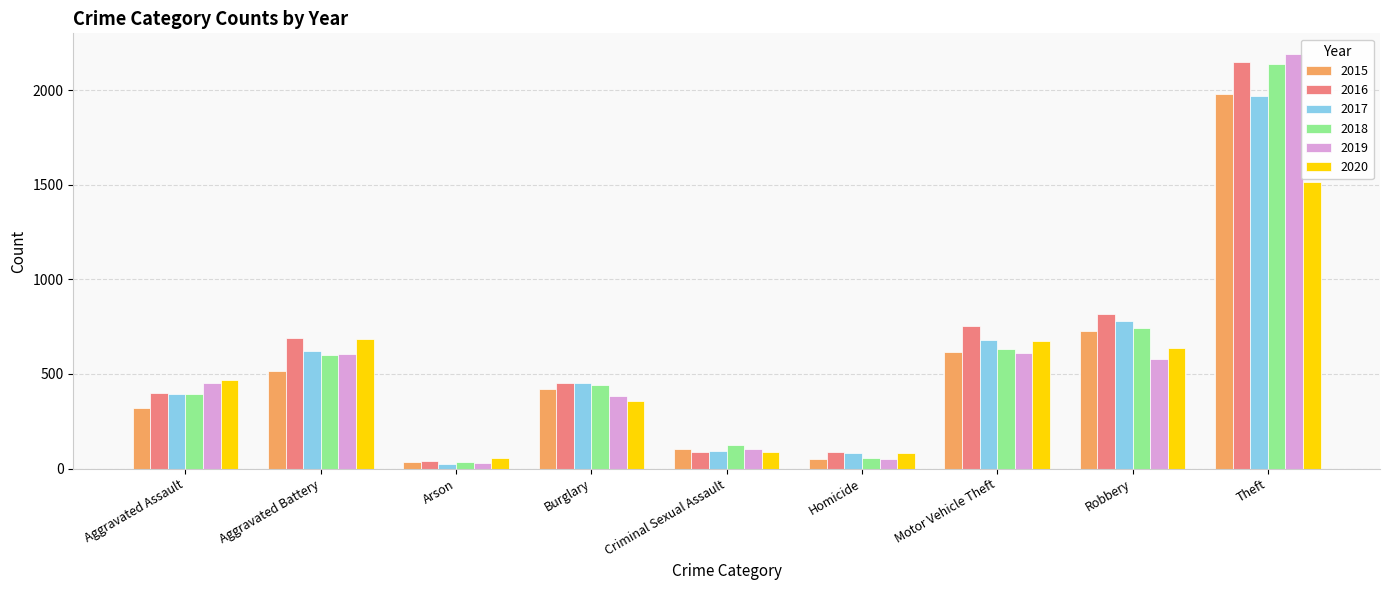

Which category has the lowest value in the 2017 series?

Arson